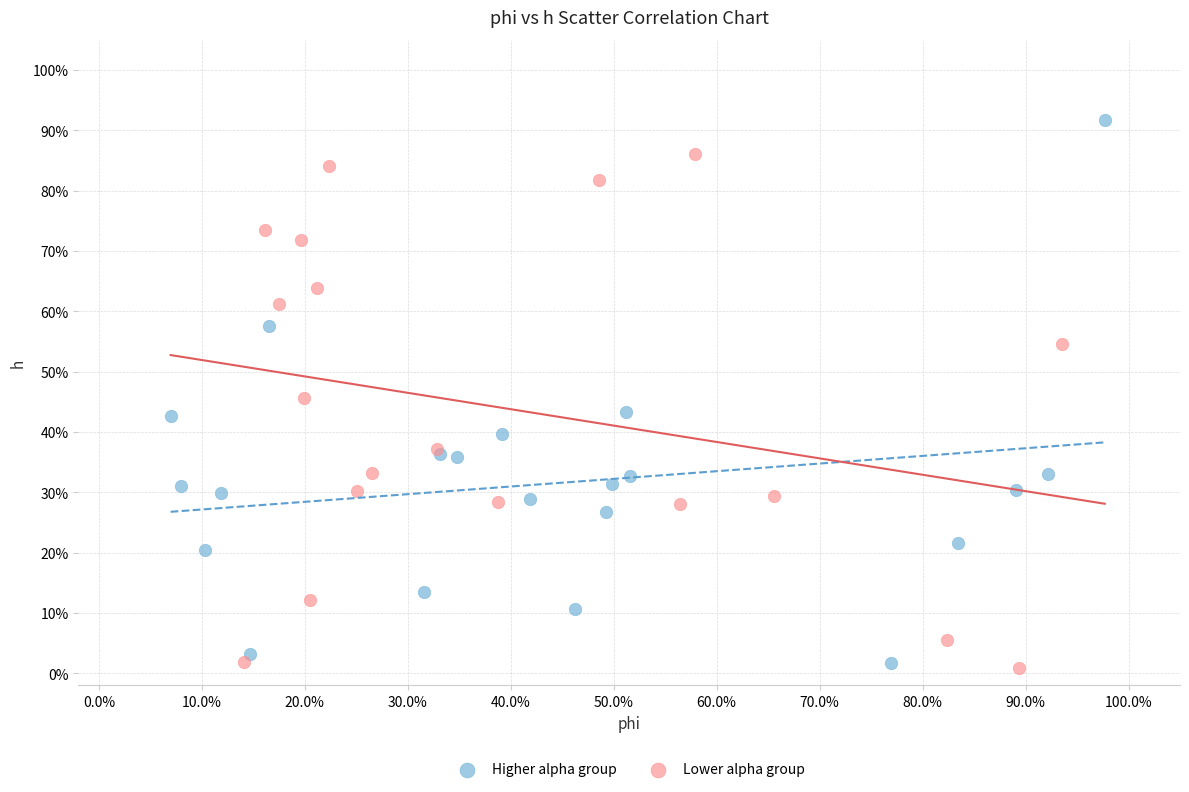

Which series has the largest Y range (max minus min)?

Higher alpha group